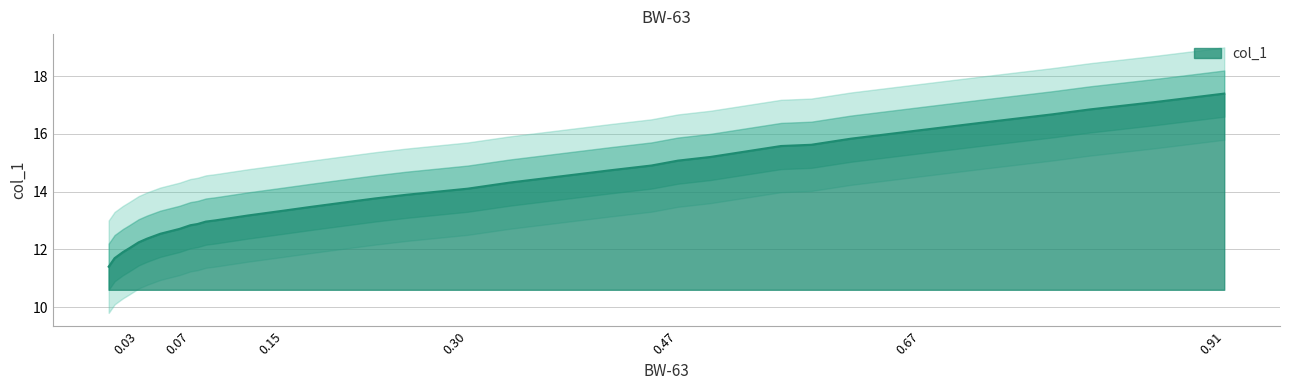

The value at 0.0088 is 11.4. True or false?

True